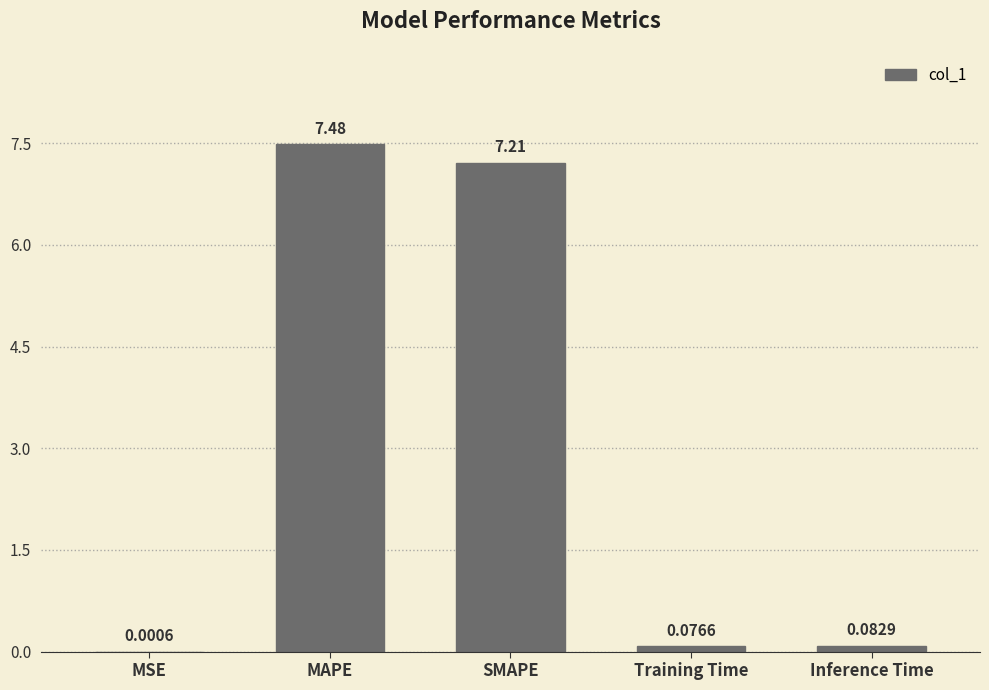

At which label is the value closest to 3?

Inference Time